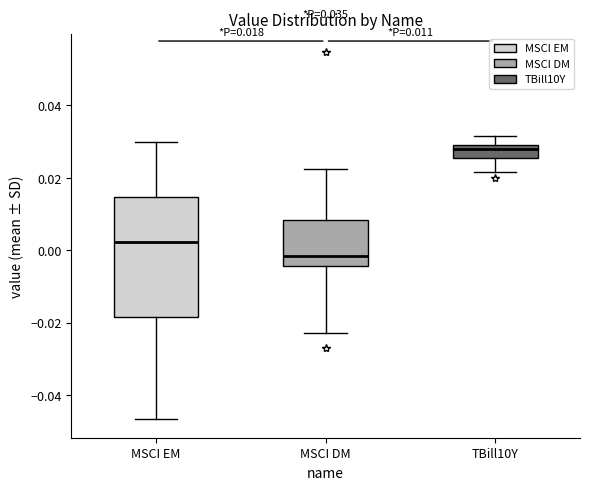

Which box is the tallest, from its lower edge to its upper edge?

MSCI EM